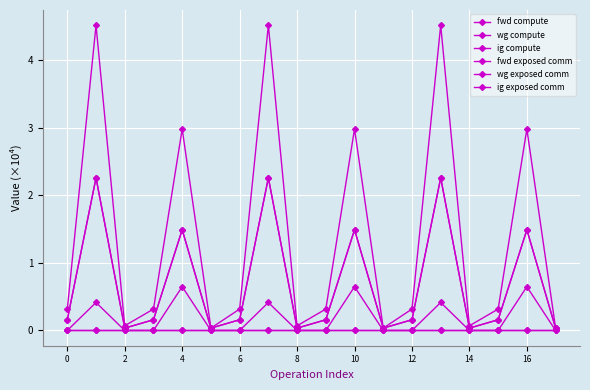

Reading left to right, what are all the values shown in this chart?

fwd compute: 0.3	4.5	0.1	0.3	3.0	0.0	0.3	4.5	0.1	0.3	3.0	0.0	0.3	4.5	0.1	0.3	3.0	0.0
wg compute: 0.2	2.3	0.0	0.2	1.5	0.0	0.2	2.3	0.0	0.2	1.5	0.0	0.2	2.3	0.0	0.2	1.5	0.0
ig compute: 0.2	2.3	0.0	0.2	1.5	0.0	0.2	2.3	0.0	0.2	1.5	0.0	0.2	2.3	0.0	0.2	1.5	0.0
fwd exposed comm: 0.0	0.0	0.0	0.0	0.0	0.0	0.0	0.0	0.0	0.0	0.0	0.0	0.0	0.0	0.0	0.0	0.0	0.0
wg exposed comm: 0.0	0.4	0.0	0.0	0.6	0.0	0.0	0.4	0.0	0.0	0.6	0.0	0.0	0.4	0.0	0.0	0.6	0.0
ig exposed comm: 0.0	0.0	0.0	0.0	0.0	0.0	0.0	0.0	0.0	0.0	0.0	0.0	0.0	0.0	0.0	0.0	0.0	0.0